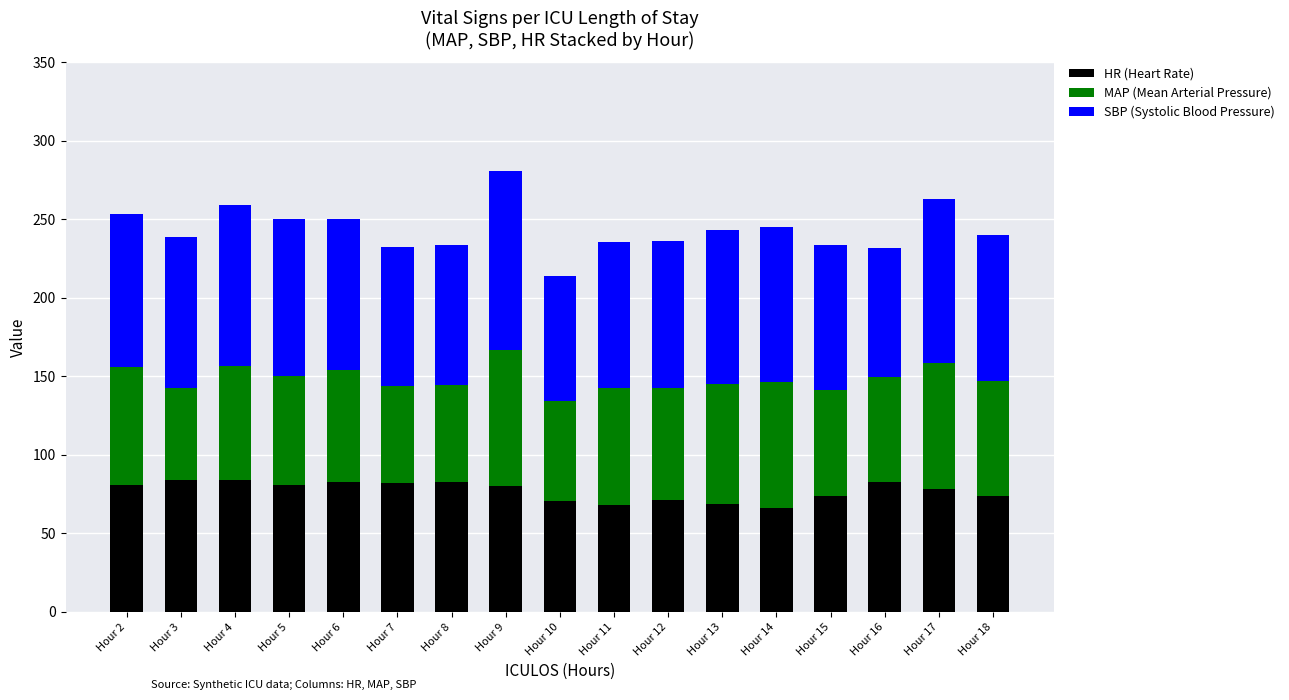

Count the number of categories in the chart.

17